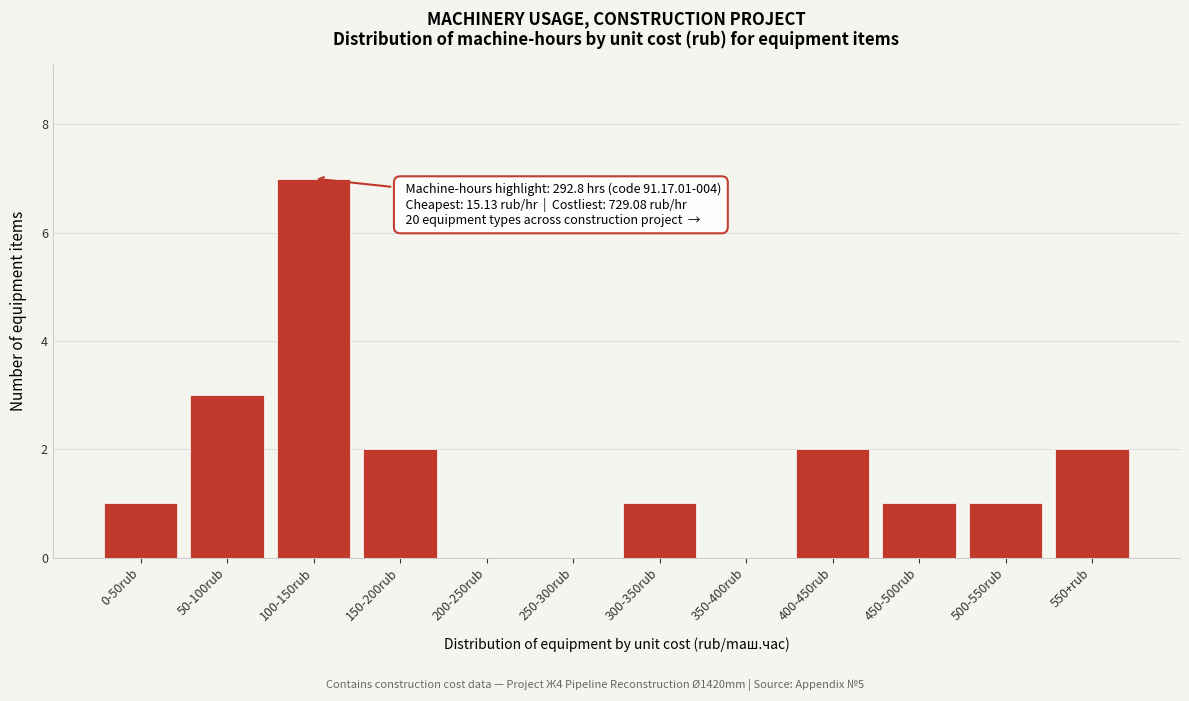

Reading left to right, what are all the values shown in this chart?

0-50rub=1	50-100rub=3	100-150rub=7	150-200rub=2	200-250rub=0	250-300rub=0	300-350rub=1	350-400rub=0	400-450rub=2	450-500rub=1	500-550rub=1	550+rub=2